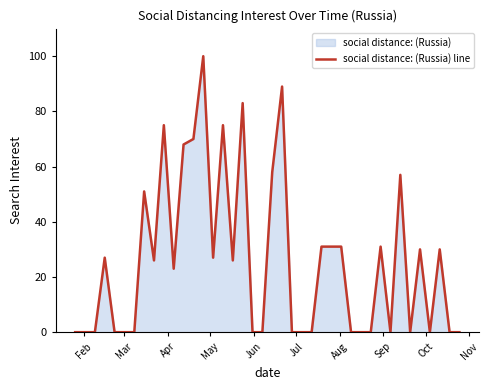

What is the difference between the maximum and minimum values?

100